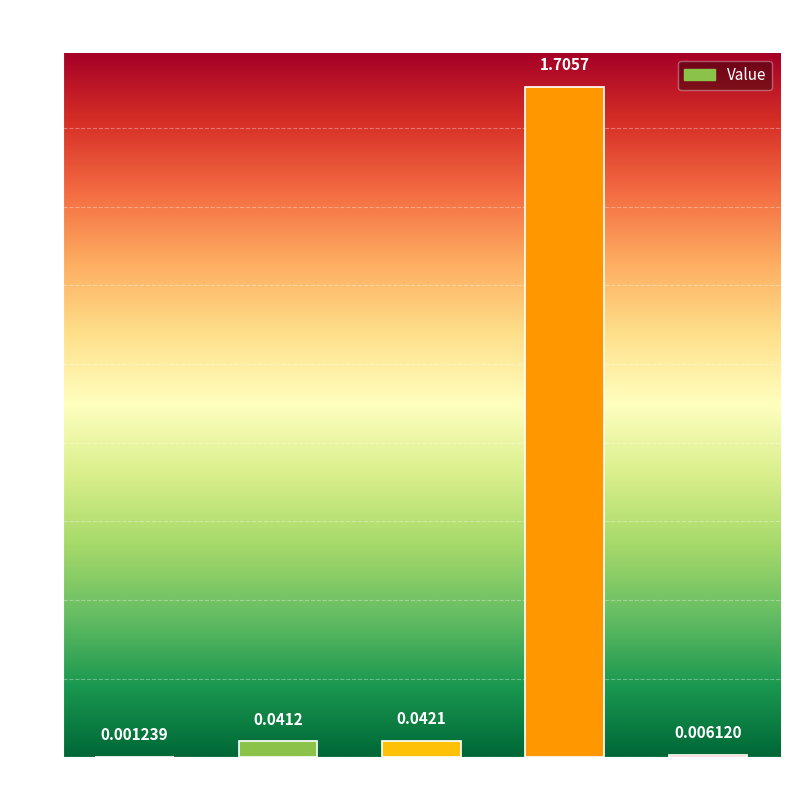

Between Training Time and MSE, which is larger?

Training Time